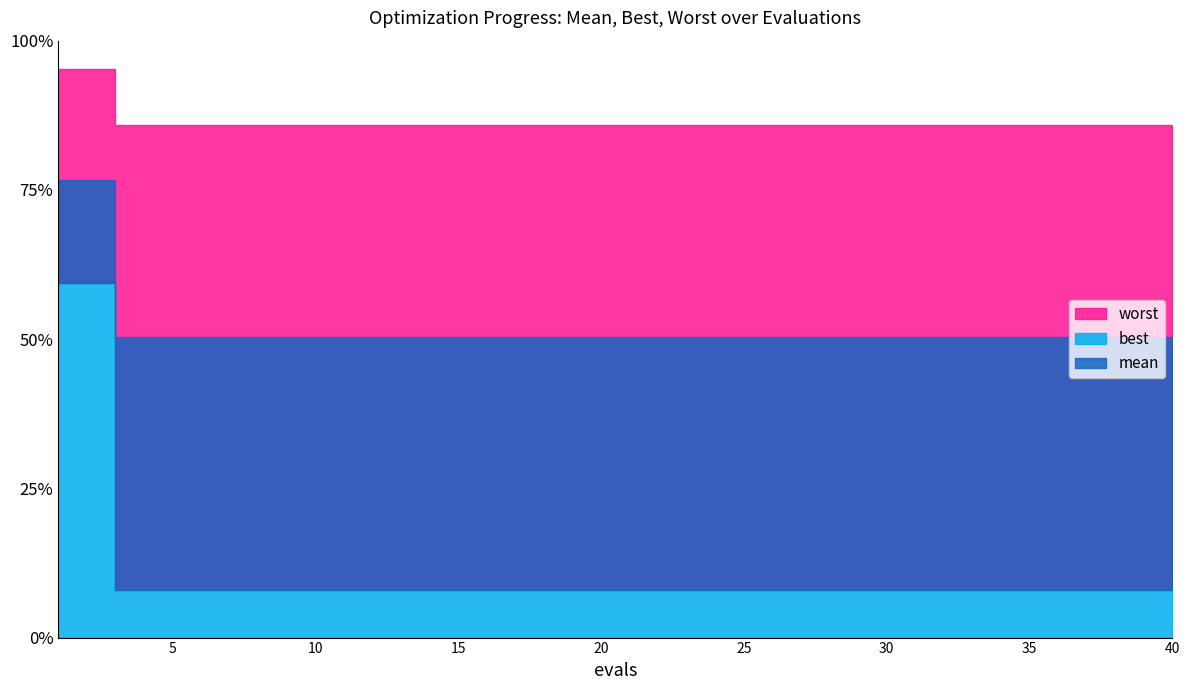

At which label is worst closest to 1?

3